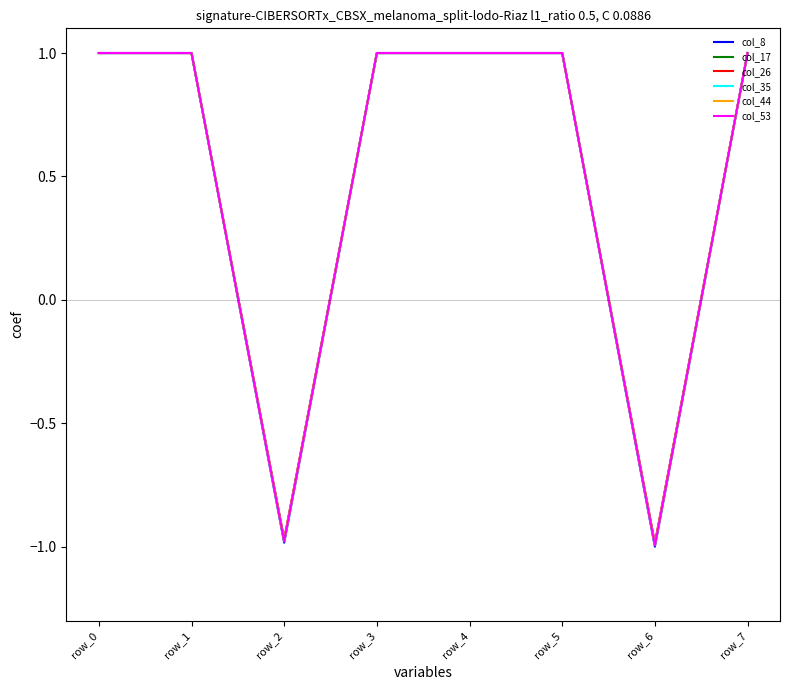

What value does the col_53 series have at row_3?

1.0